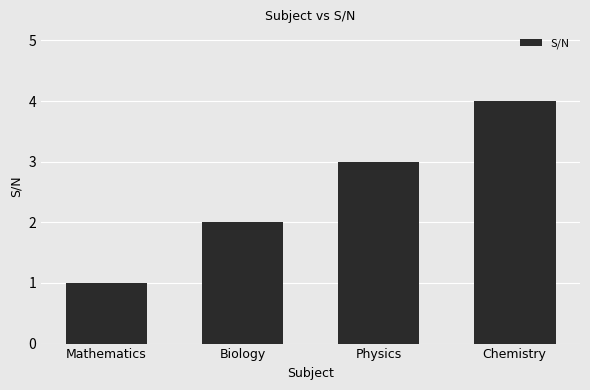

Rank the categories by value from lowest to highest.

Mathematics, Biology, Physics, Chemistry